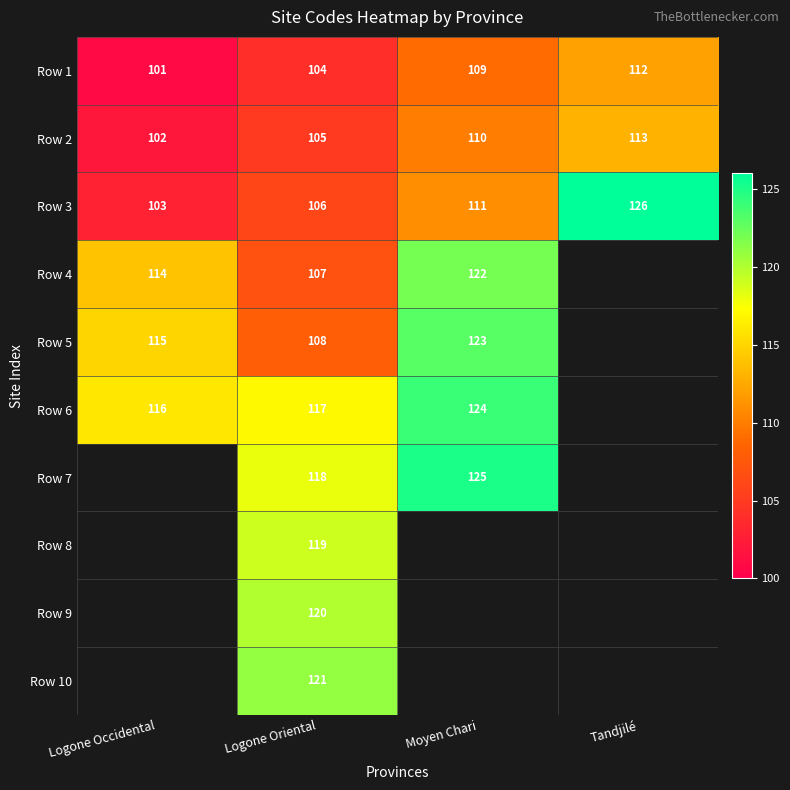

Rank the series at Logone Oriental from lowest to highest value.

Row 1, Row 2, Row 3, Row 4, Row 5, Row 6, Row 7, Row 8, Row 9, Row 10